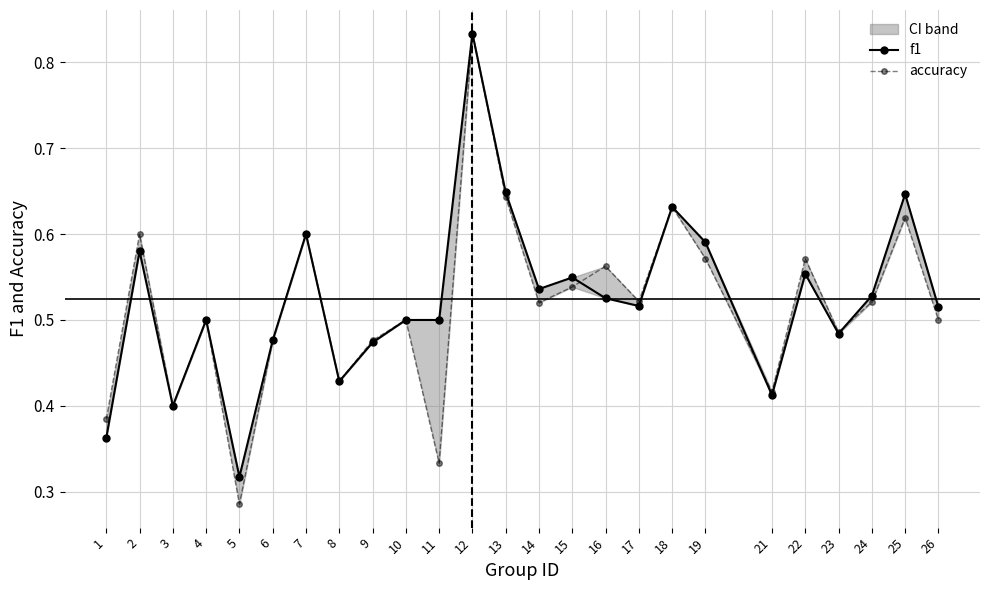

Is it true that f1 equals 0.7 at 23?

False